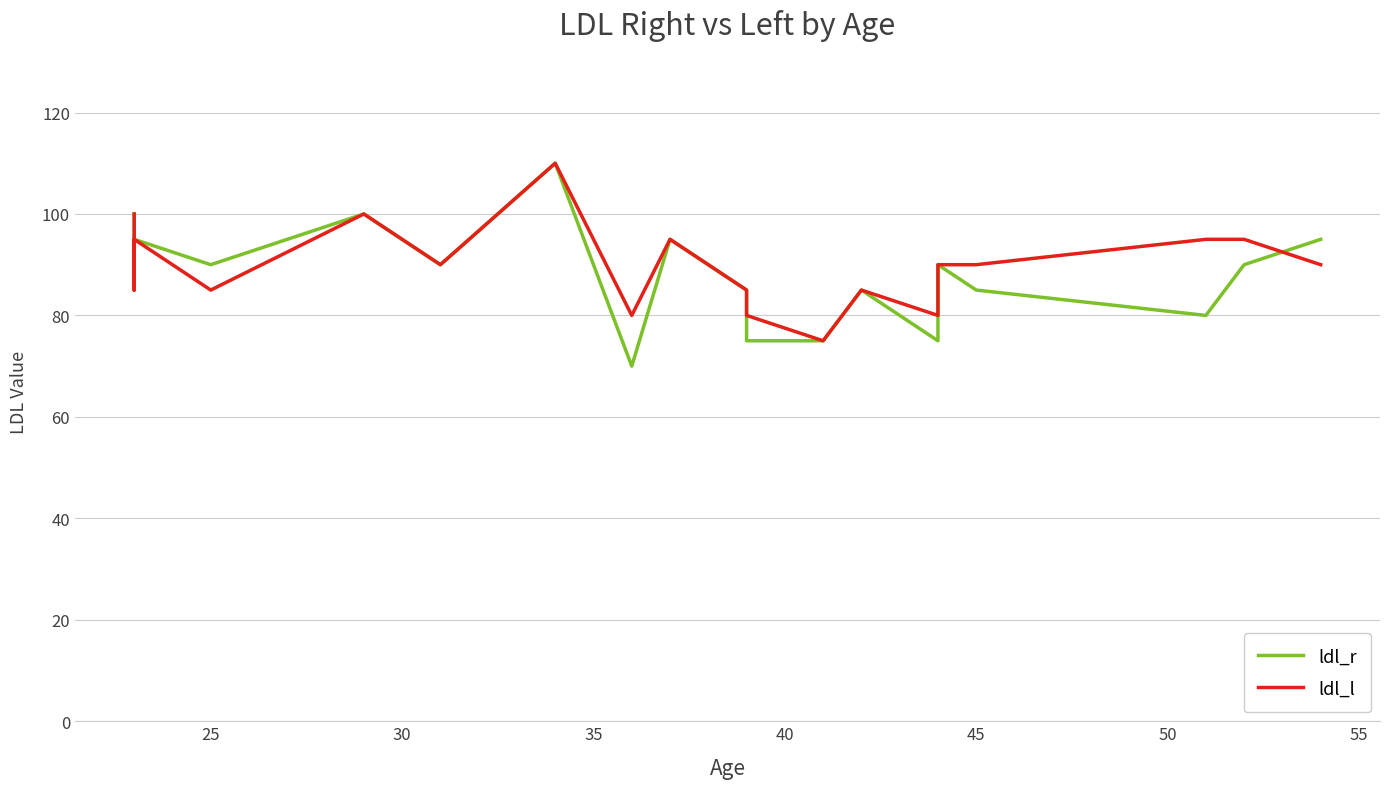

True or false: ldl_l has a value of 171 at 40.

False